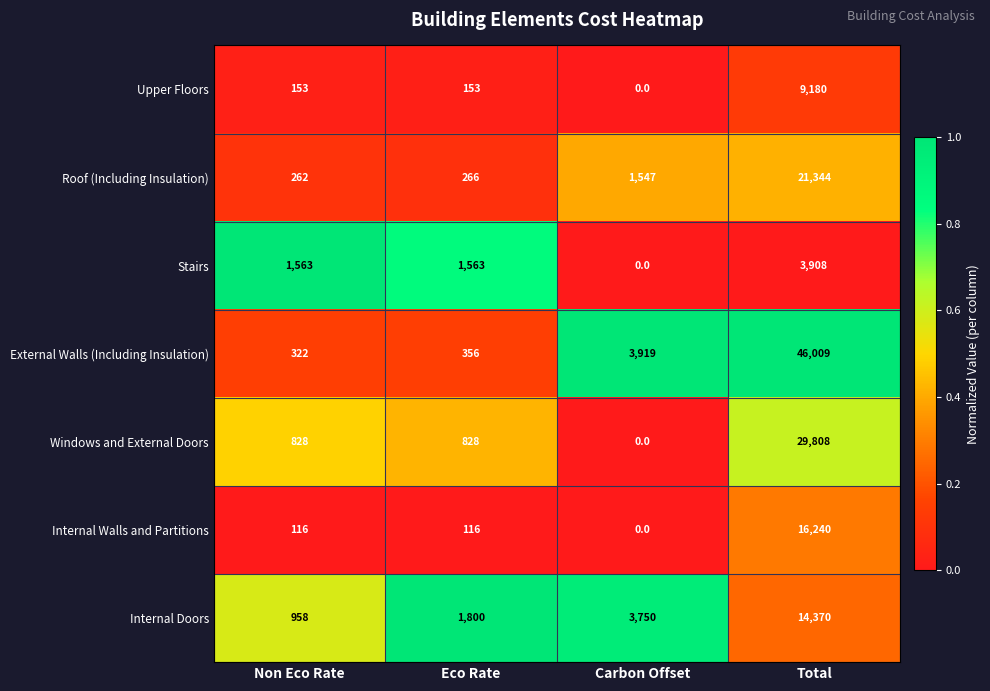

What is the highest value of the External Walls (Including Insulation) series?

46009